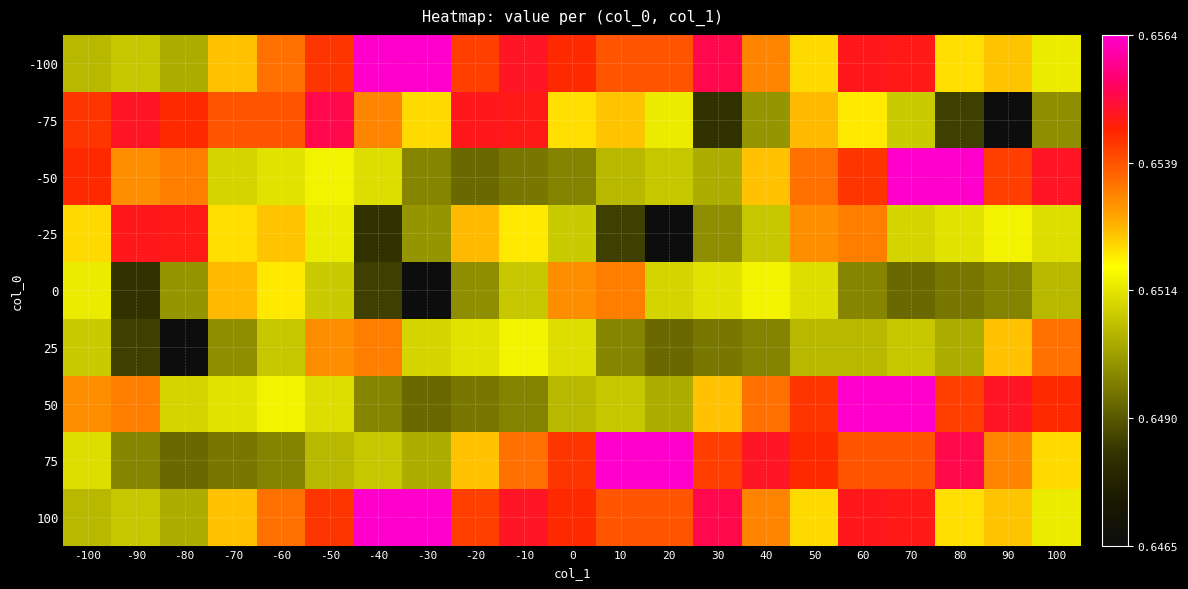

At 90, list the series in order from largest to smallest.

50, -50, 75, 25, -100, 100, -25, 0, -75